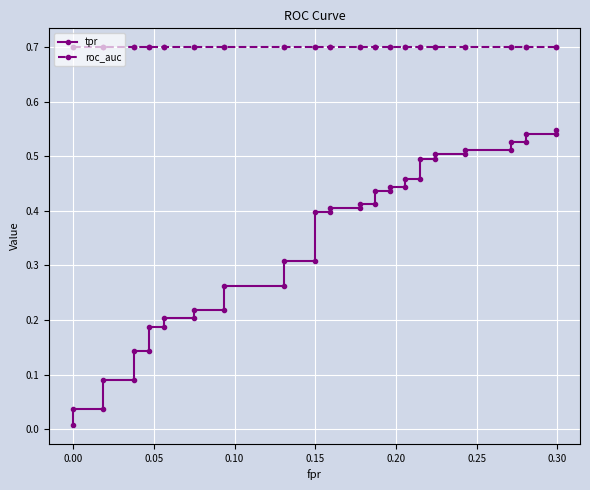

True or false: tpr has a value of 0.7 at 28.

False